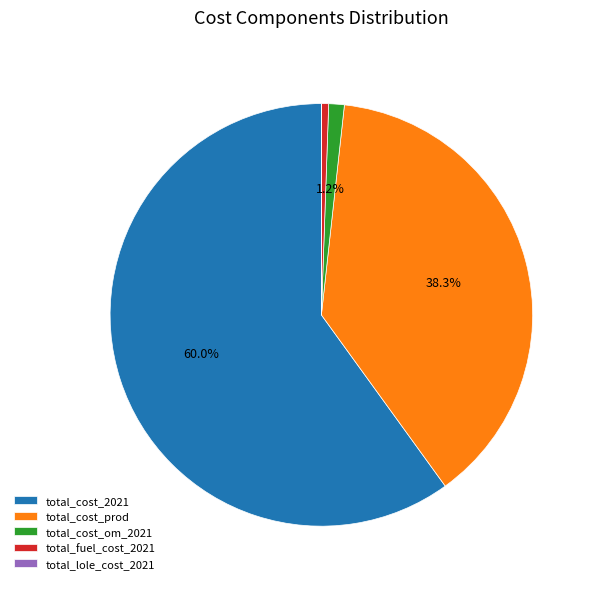

Which category has the biggest portion of the pie?

total_cost_2021